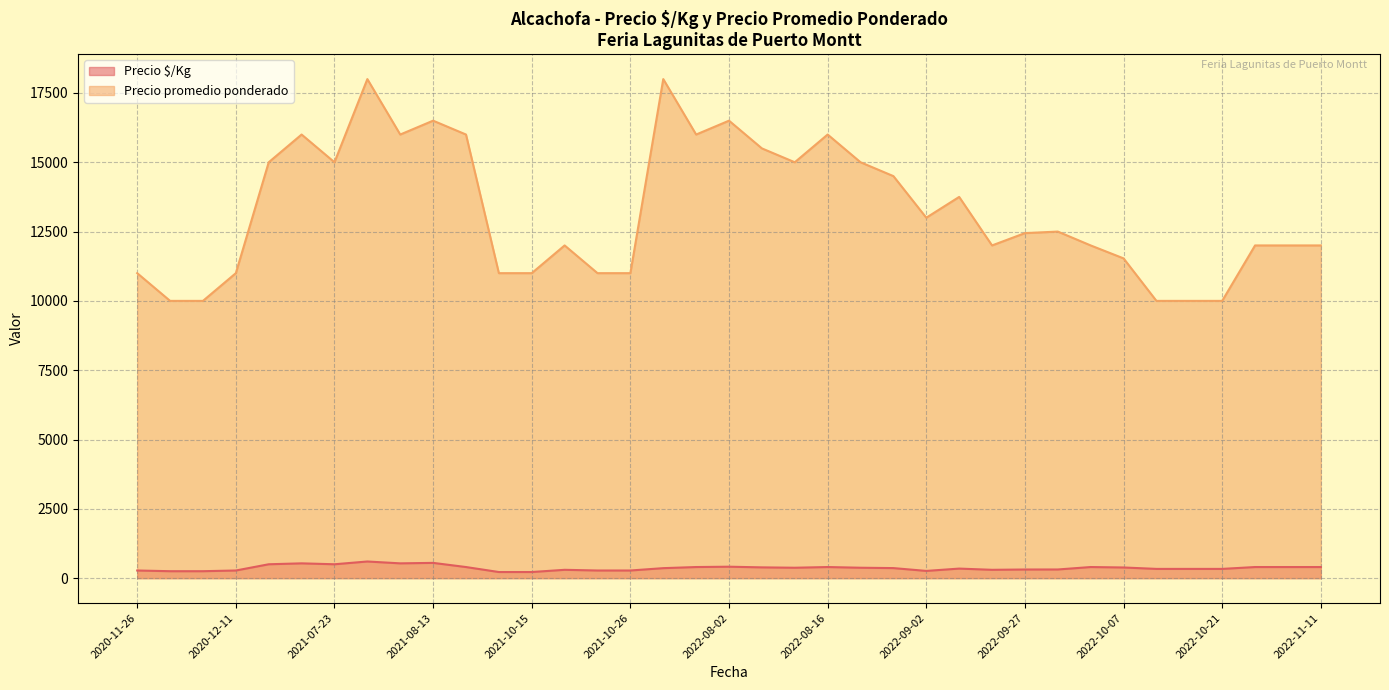

What is the approximate value of Precio $/Kg at 2022-08-02?

412